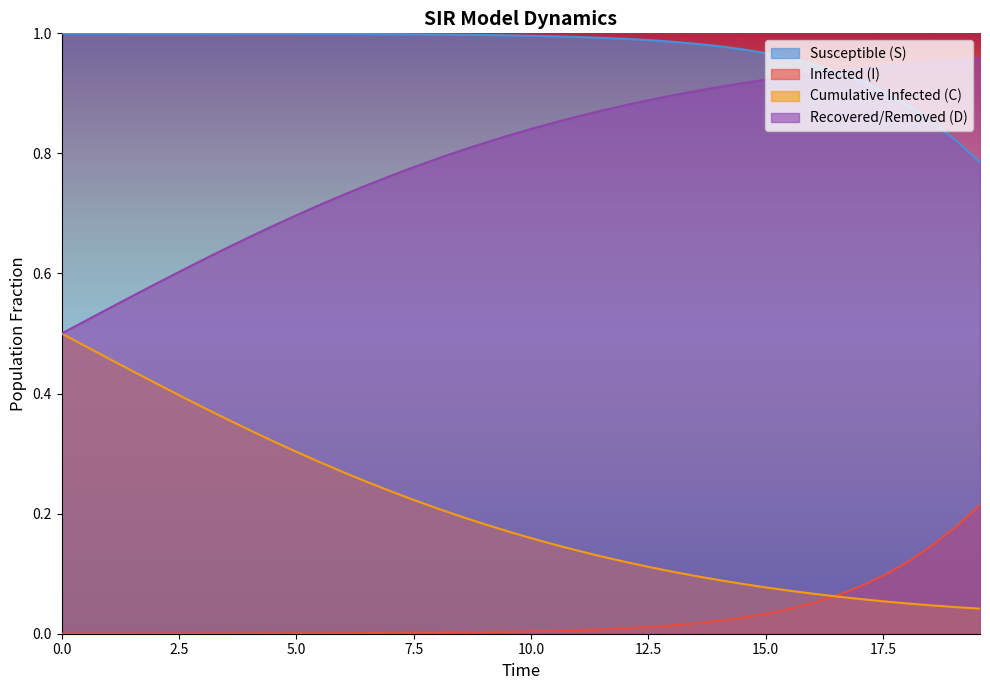

Which series has the largest total across all categories?

Susceptible (S)